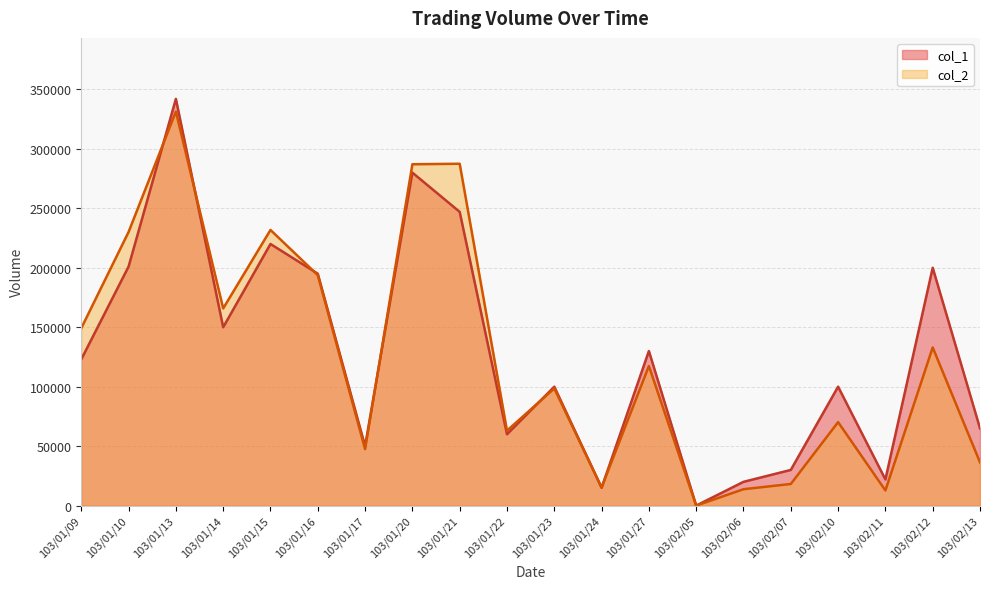

What is the label of the 15th point from the left?

103/02/06